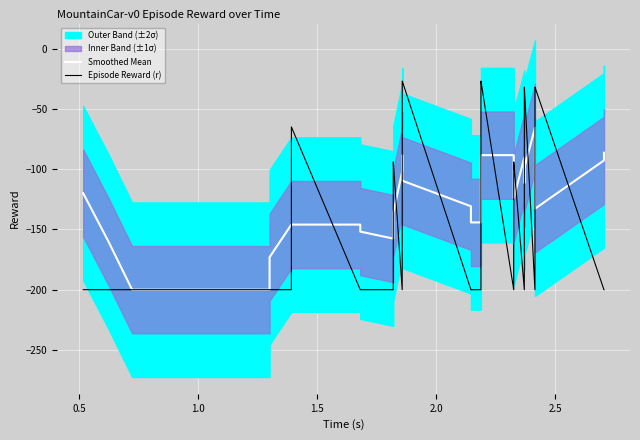

What is the lowest value of the Smoothed Mean series?

-200.0